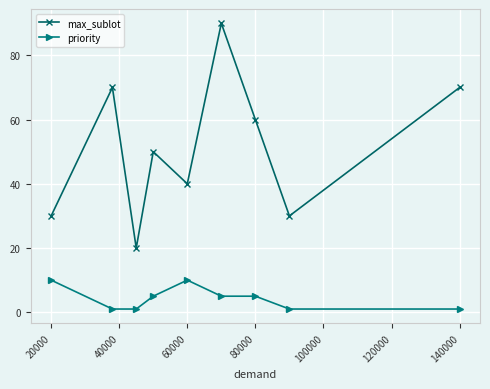

How many values in the max_sublot series are below 50?

4